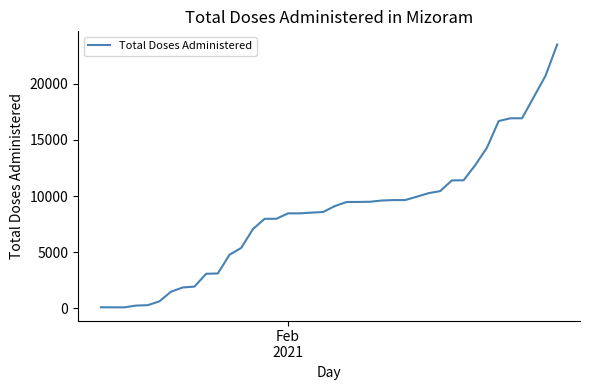

What is the maximum value shown in the chart?

23483